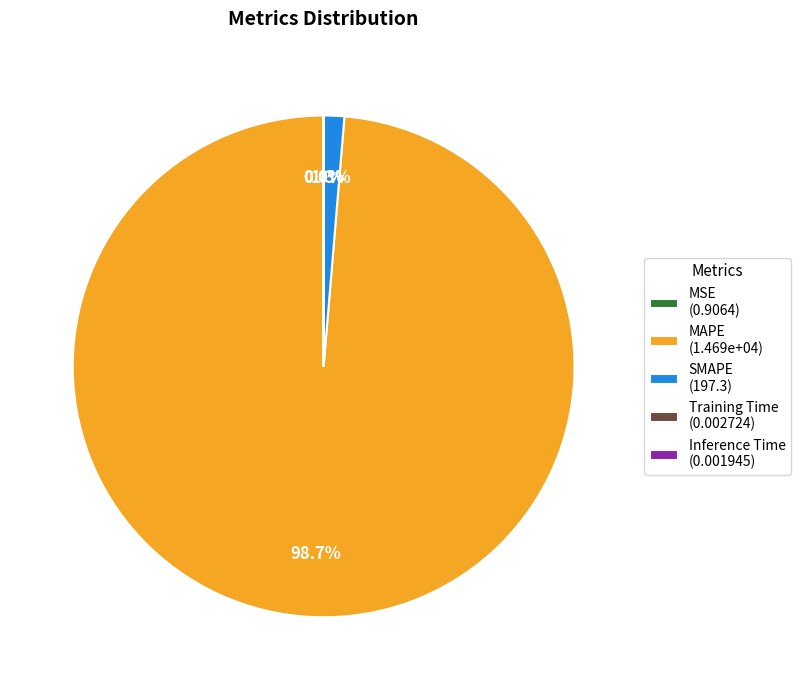

Do SMAPE (197.3) and MAPE (1.469e+04) together represent more than half of the pie?

Yes